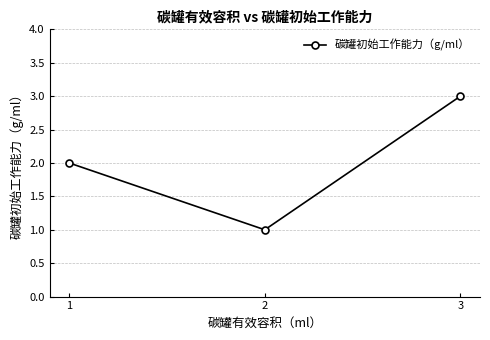

Read the value at 1.

2